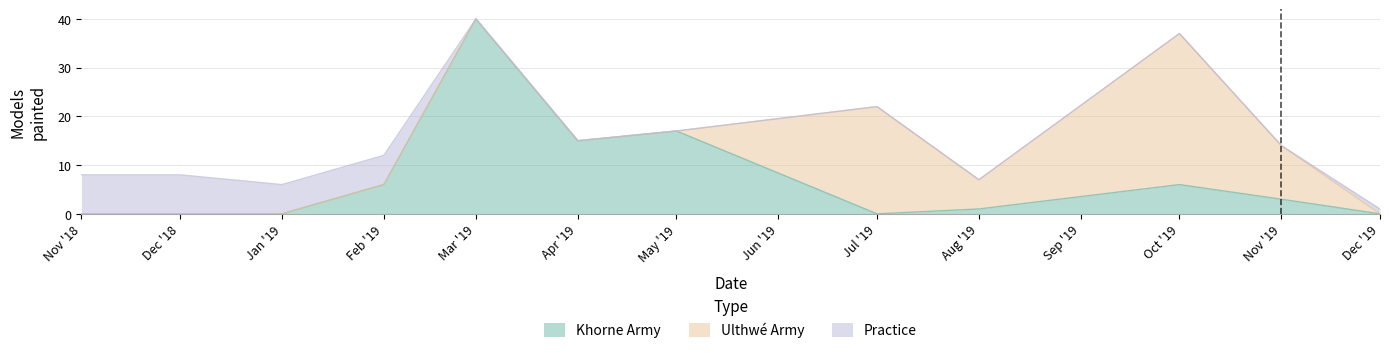

Reading right to left, extract all data points from this chart.

Khorne Army: 0	3	6	1	0	17	15	40	6	0	0	0
Ulthwé Army: 0	11	31	6	22	0	0	0	0	0	0	0
Practice: 1	0	0	0	0	0	0	0	6	6	8	8